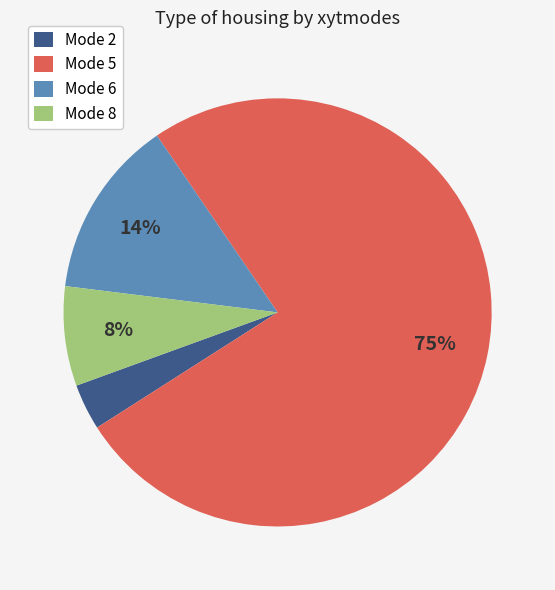

True or false: Mode 8 accounts for 8% of the total.

True